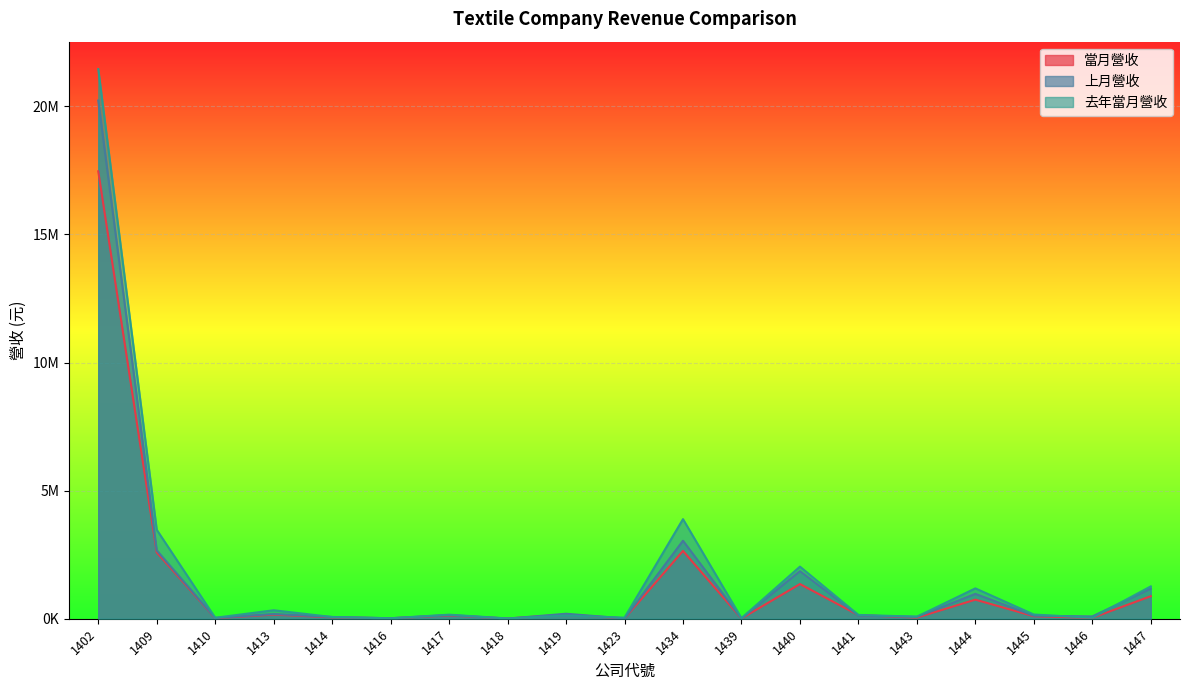

What is the difference between the 當月營收 values at 1413 and 1434?

2487301